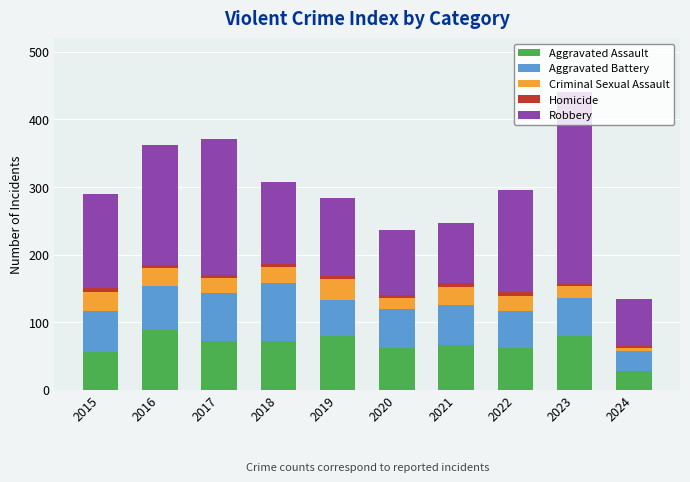

What is the minimum value for Aggravated Assault?

28